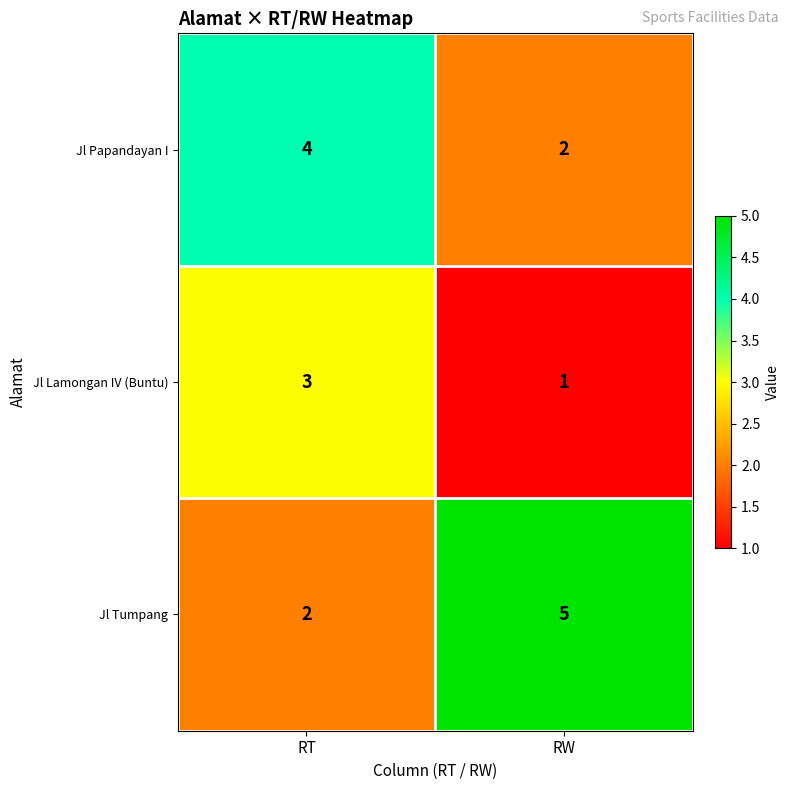

Rank the series by their average value, from highest to lowest.

Jl Tumpang, Jl Papandayan I, Jl Lamongan IV (Buntu)